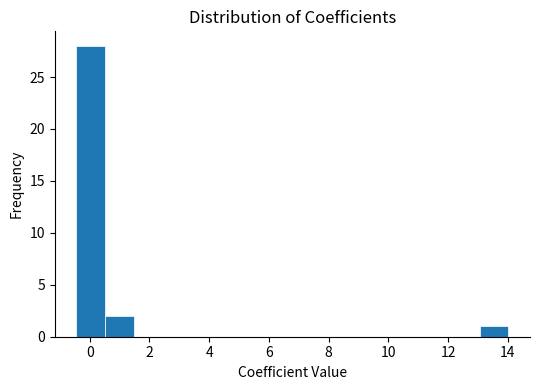

How tall is the bar that spans -0.4 to 0.6 on the x-axis? Neither the bar edges nor the heights are printed on the chart, so give them approximately, as read against the axes.

28